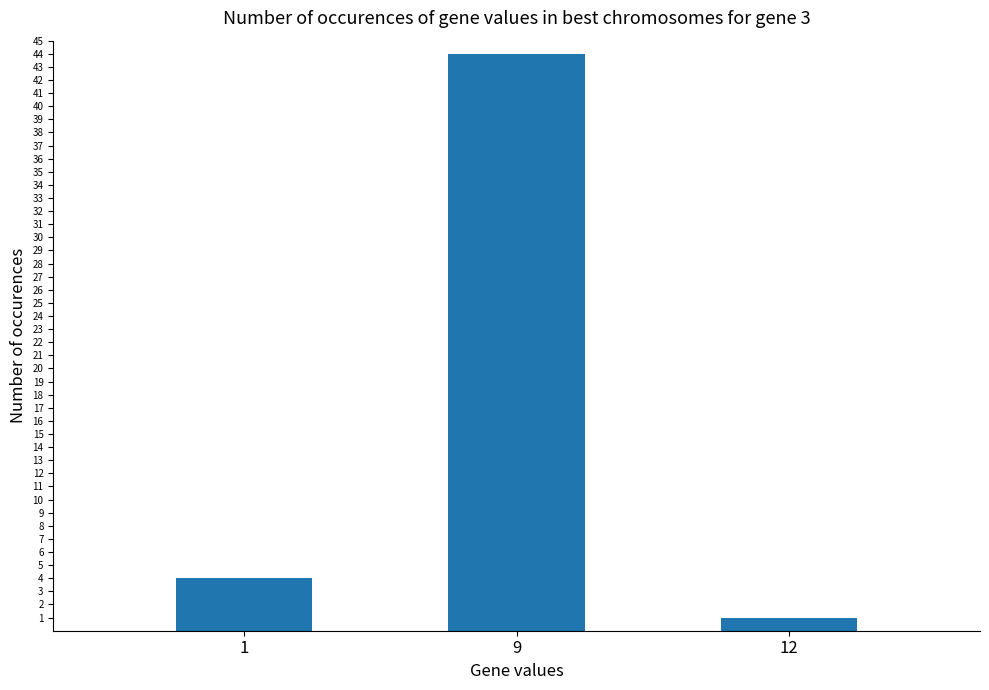

List the labels in order of value, smallest first.

12, 1, 9